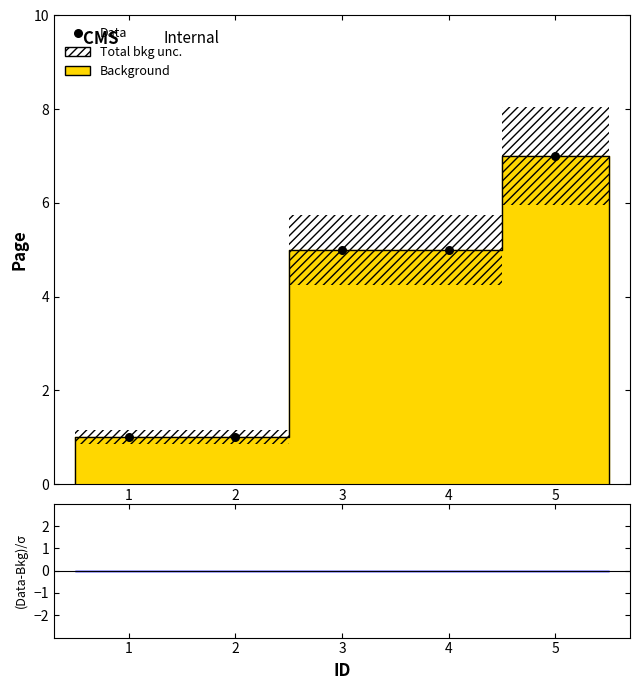

What is the ratio of the value at 2 to the value at 1?

1.0